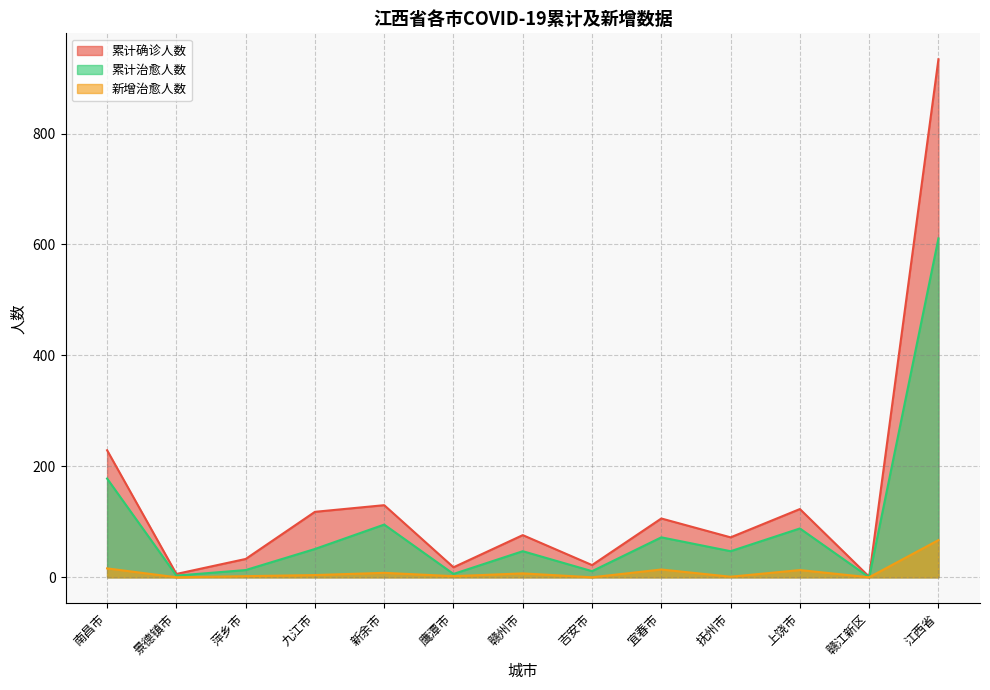

At which category is the sum across all series the highest?

江西省